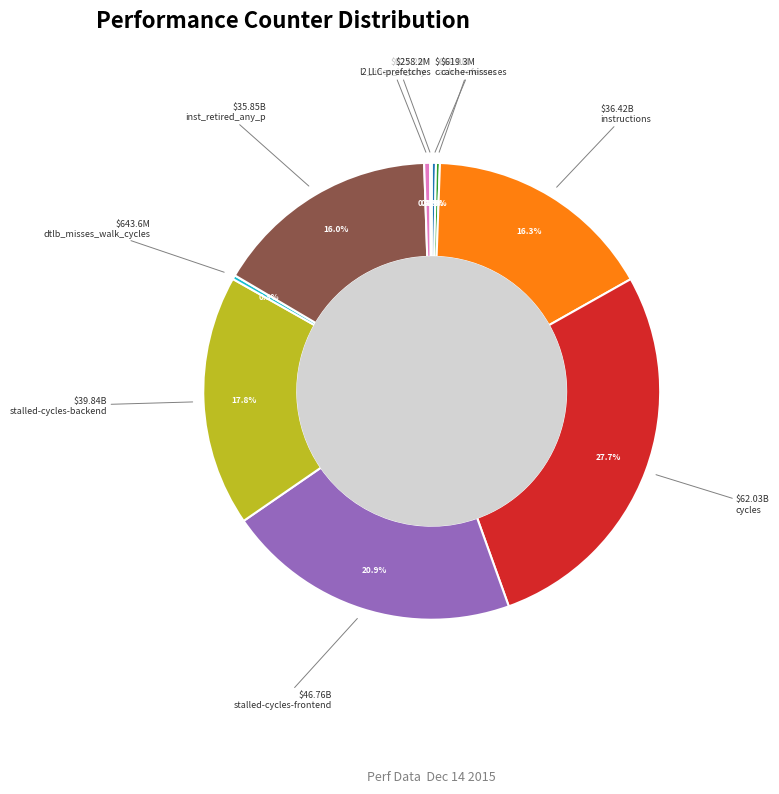

Is there a majority slice in this chart?

No